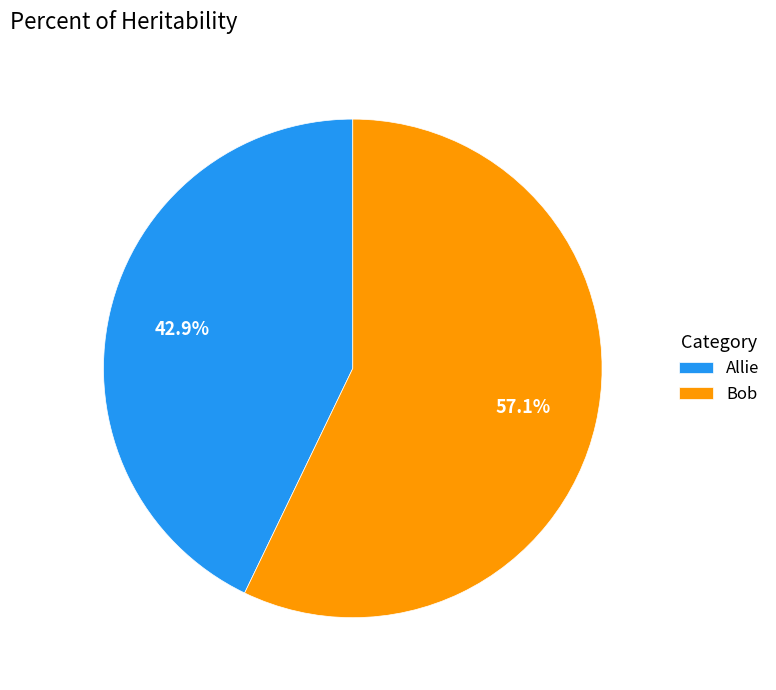

To the nearest percent, what percentage of the pie is Bob?

57%